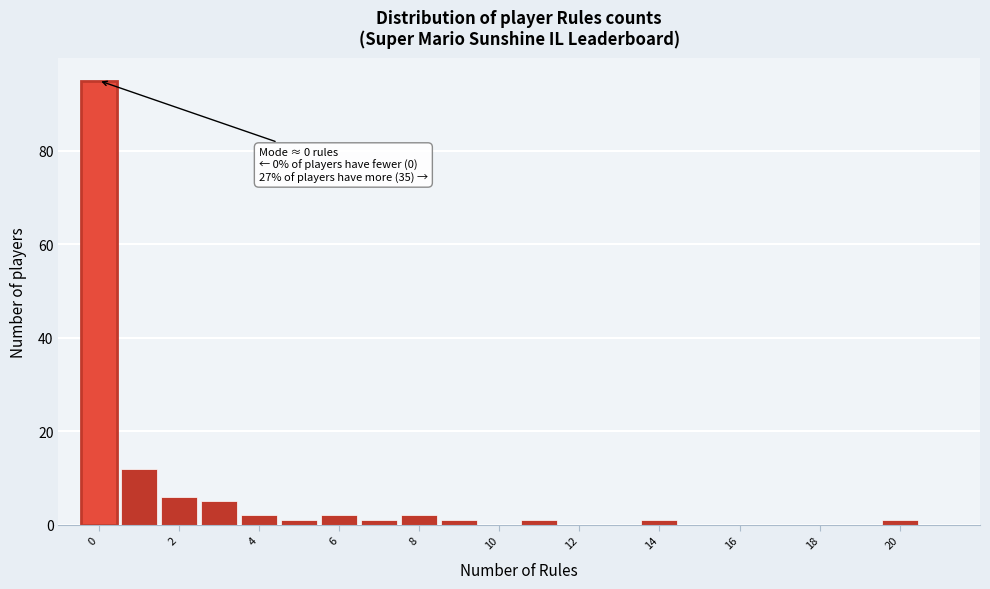

Over which range of the x-axis is the bar tallest?

-0.5 to 0.5